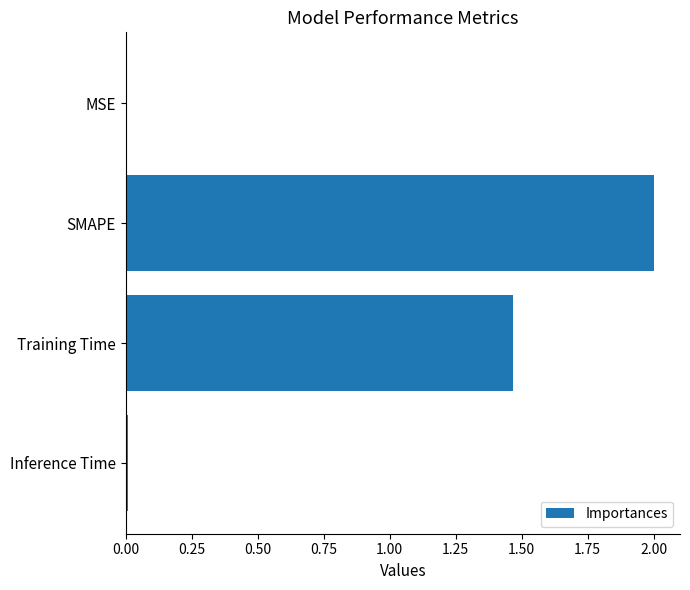

At which label is the value closest to 1?

Training Time